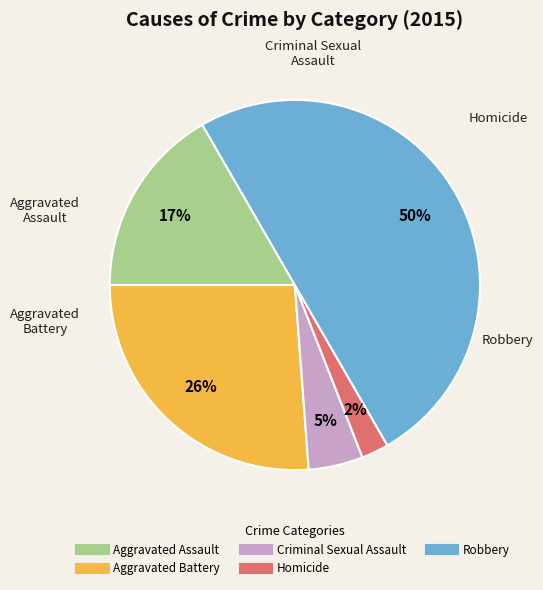

Does Aggravated Assault account for over 50% of the chart?

No